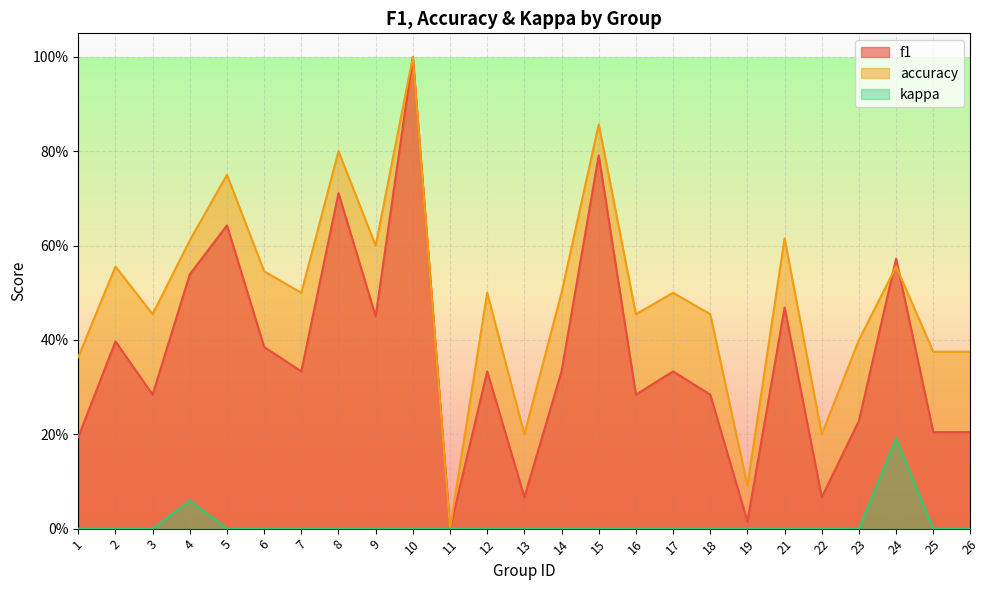

How many interior local peaks does the kappa series have?

2